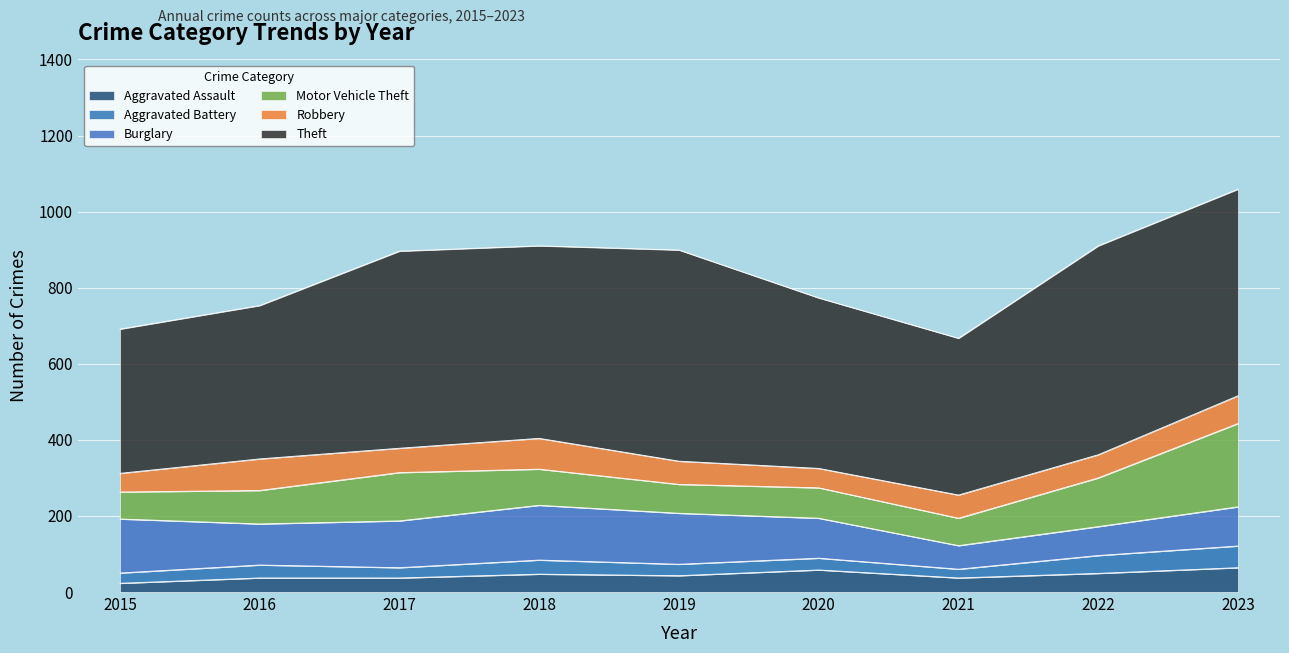

Which series has the largest range (max minus min)?

Theft